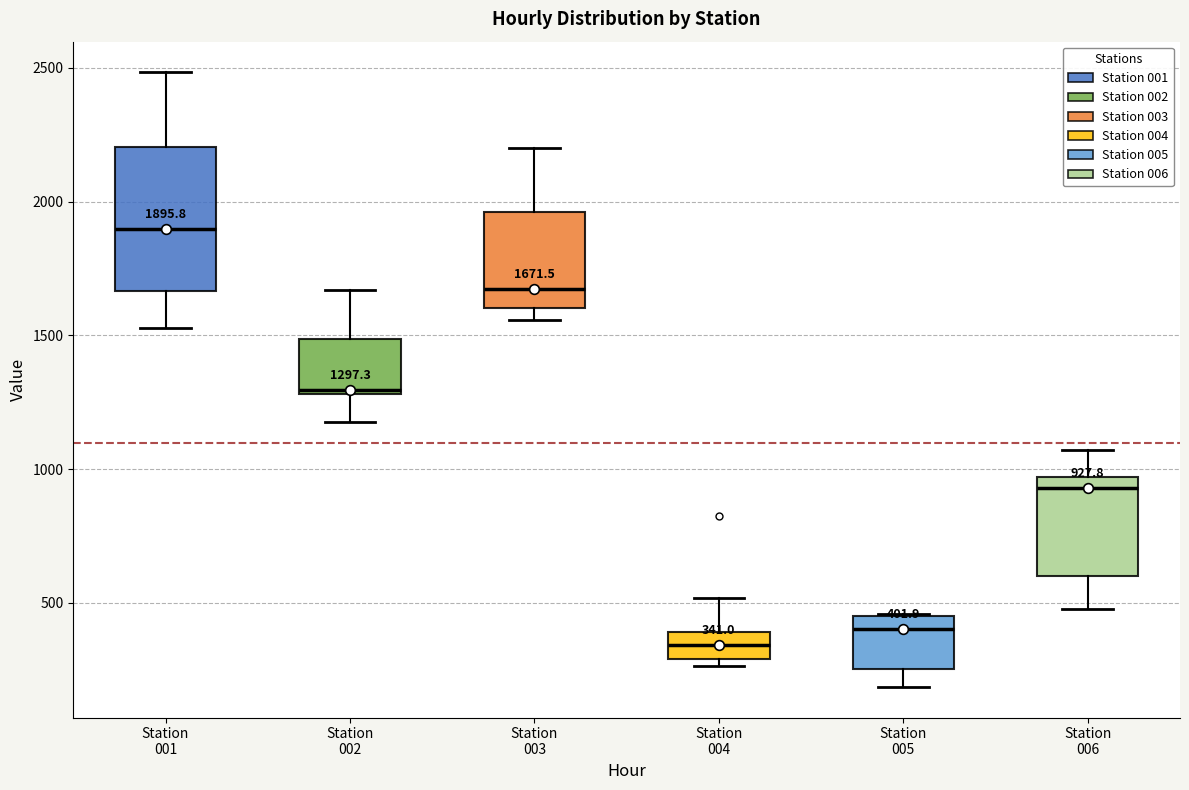

Which box has the highest median line?

Station 001